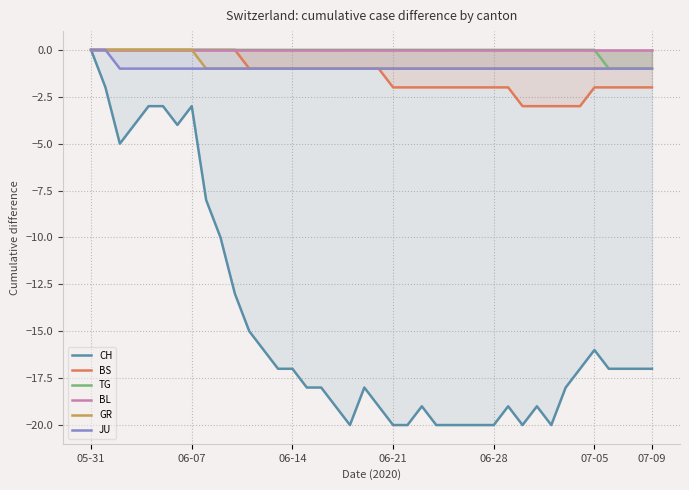

What is the average value of the JU series?

-1